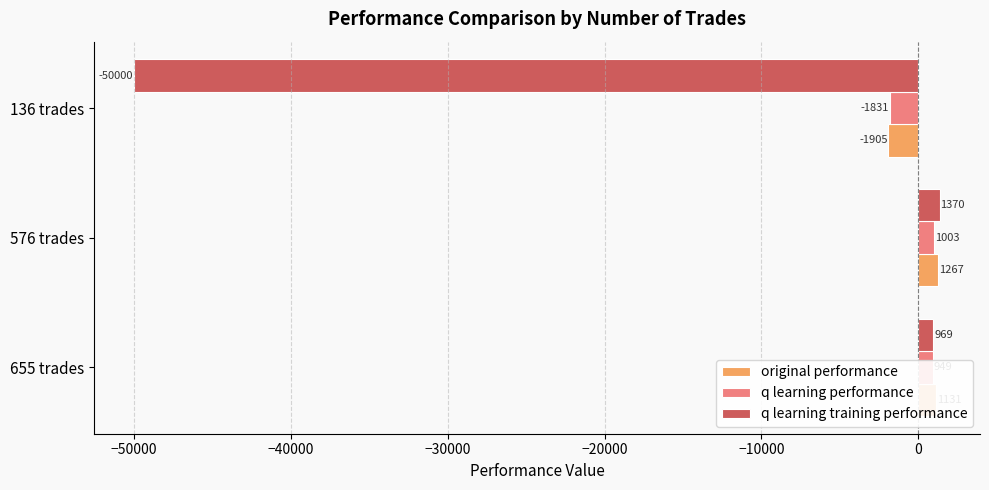

How many negative values does the q learning training performance series have?

1